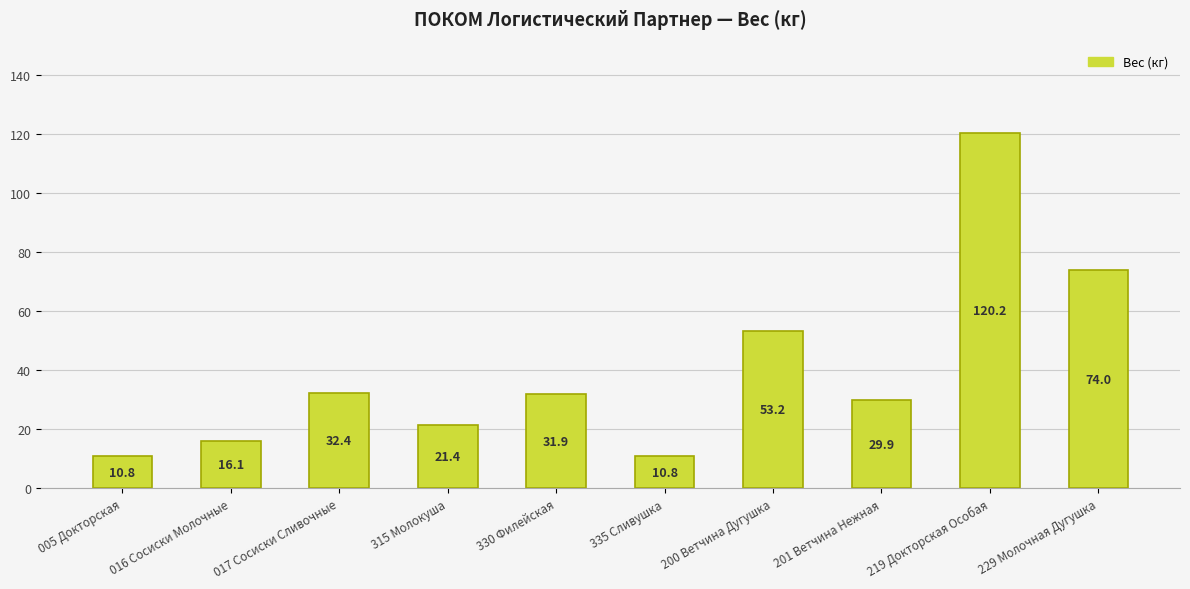

What is the difference between the values at 005 Докторская and 016 Сосиски Молочные?

5.3